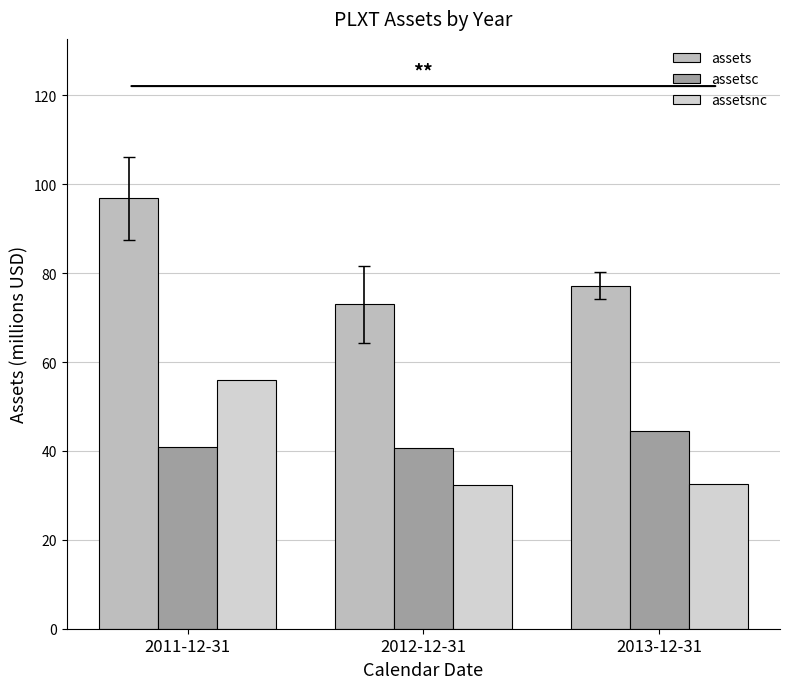

Are the bars grouped side by side (vs. stacked)?

Yes